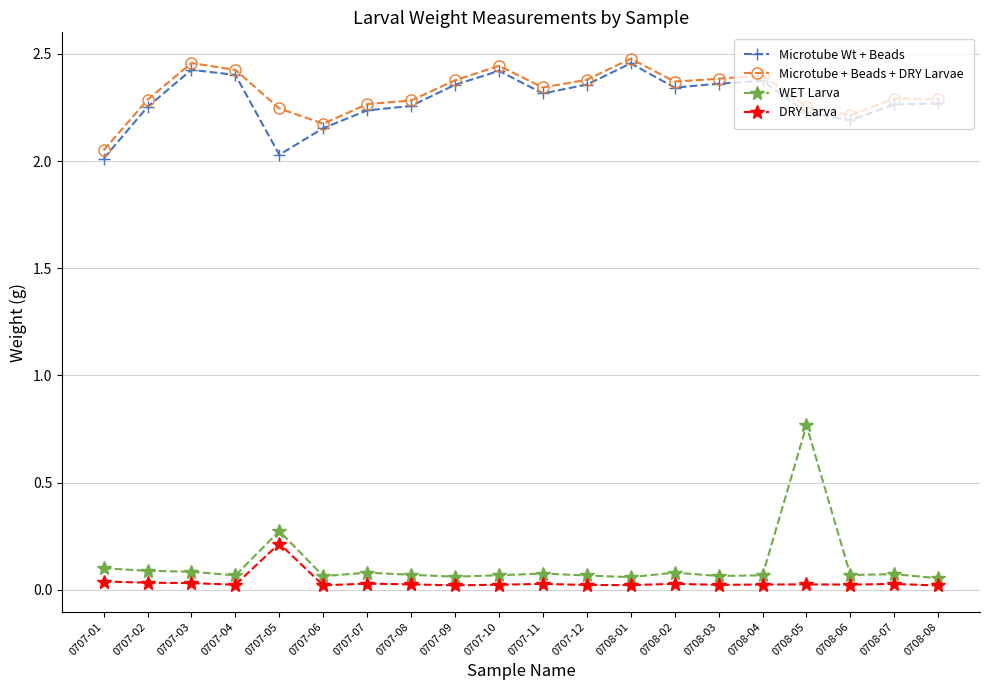

What is the label of the 19th point from the left?

0708-07